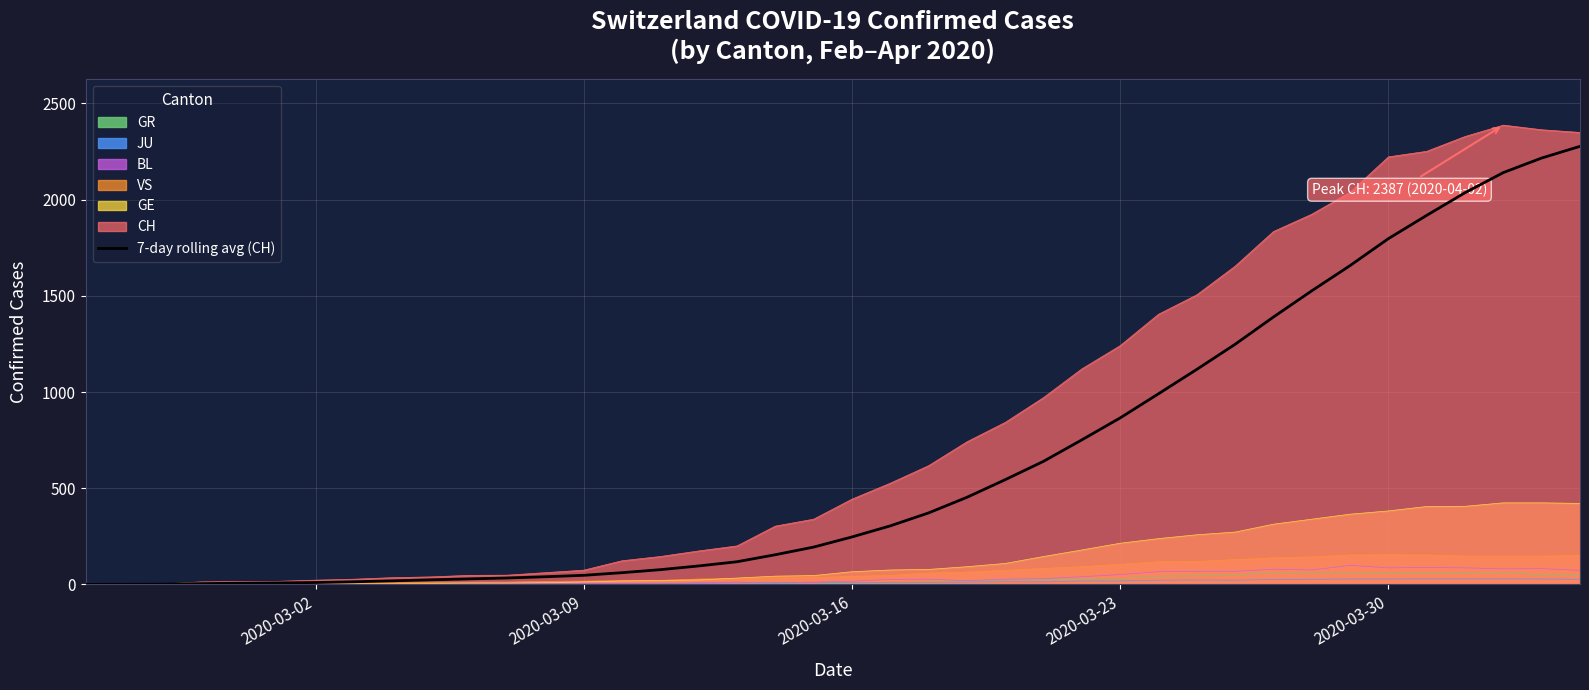

What is the maximum value shown in the chart?

2387.0